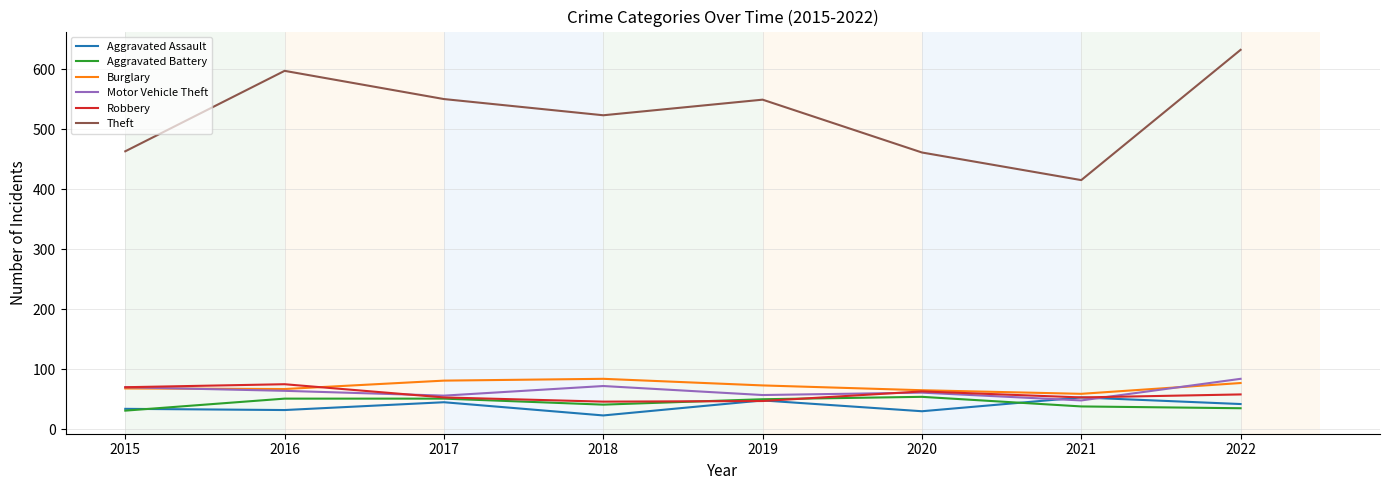

What is the approximate value of Aggravated Battery at 2020, to the nearest 10?

50